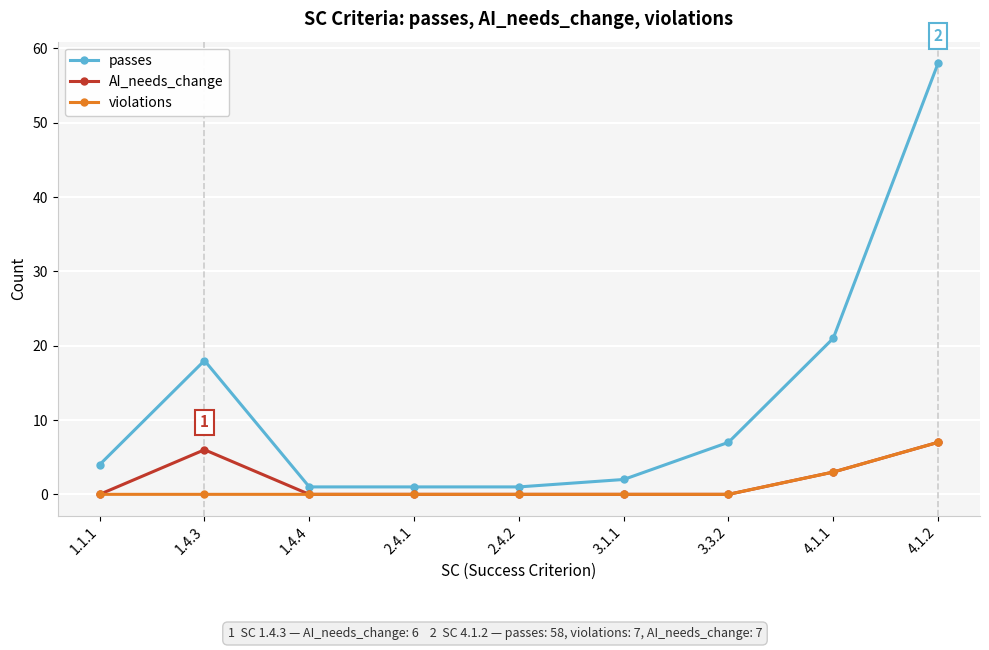

The value of passes at 4.1.2 is 58. True or false?

True